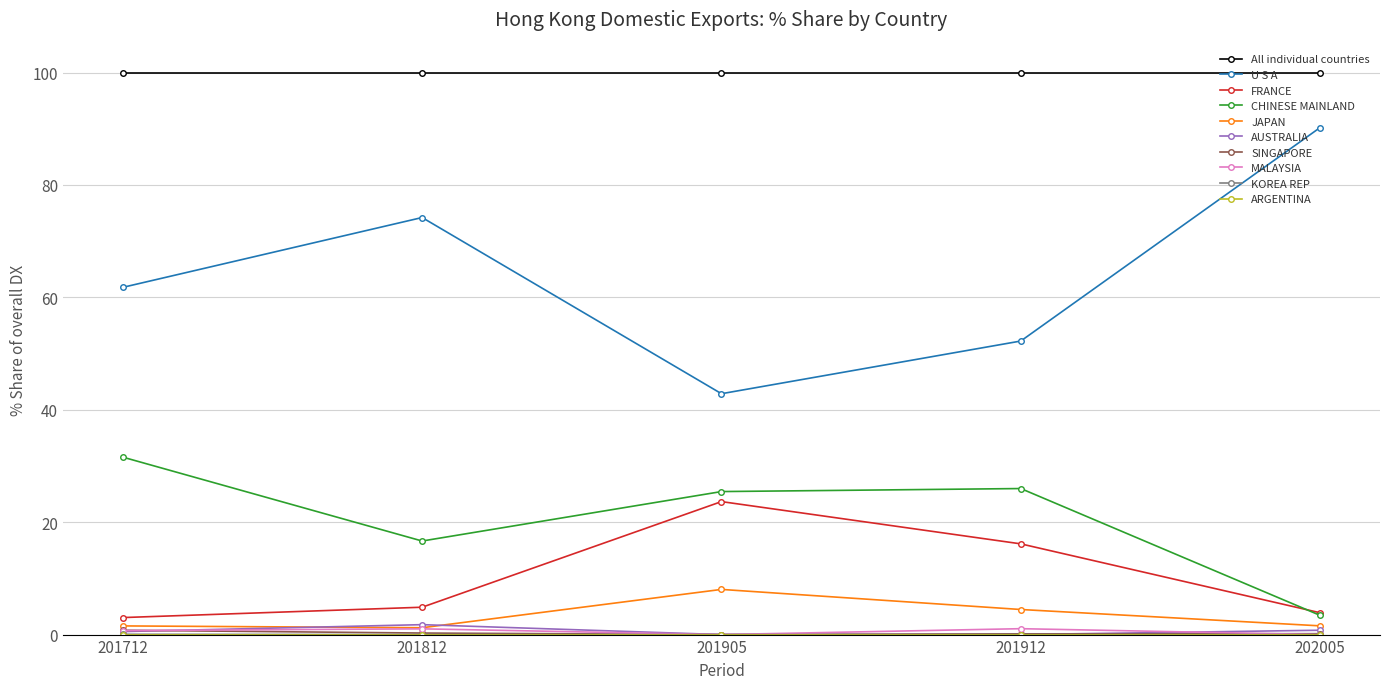

What is the value of the CHINESE MAINLAND point at the 3rd from the left?

25.4